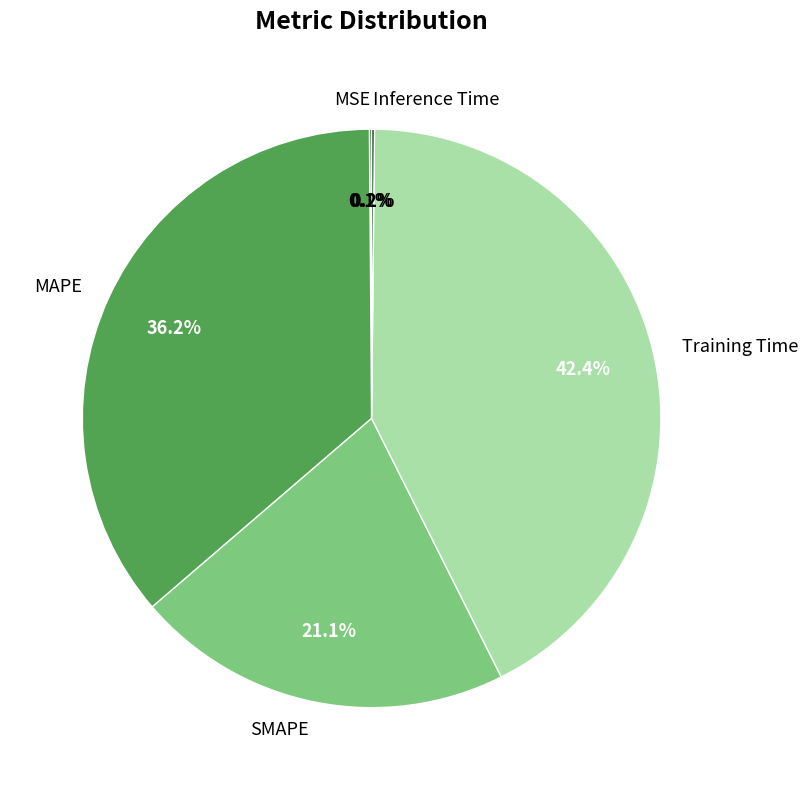

Which category has the biggest portion of the pie?

Training Time